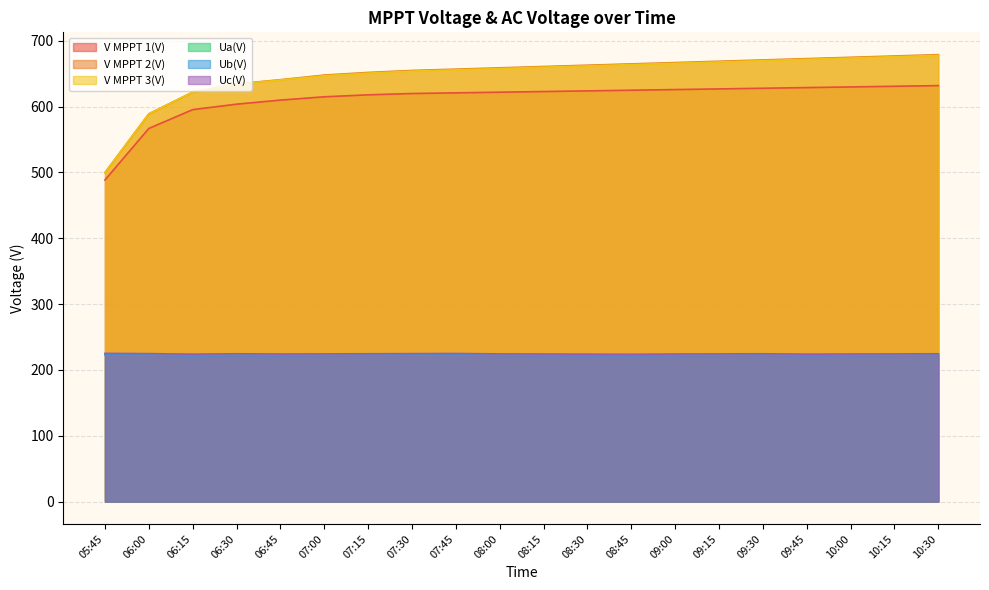

The V MPPT 2(V) series shows 499.9 at 05:45. True or false?

True